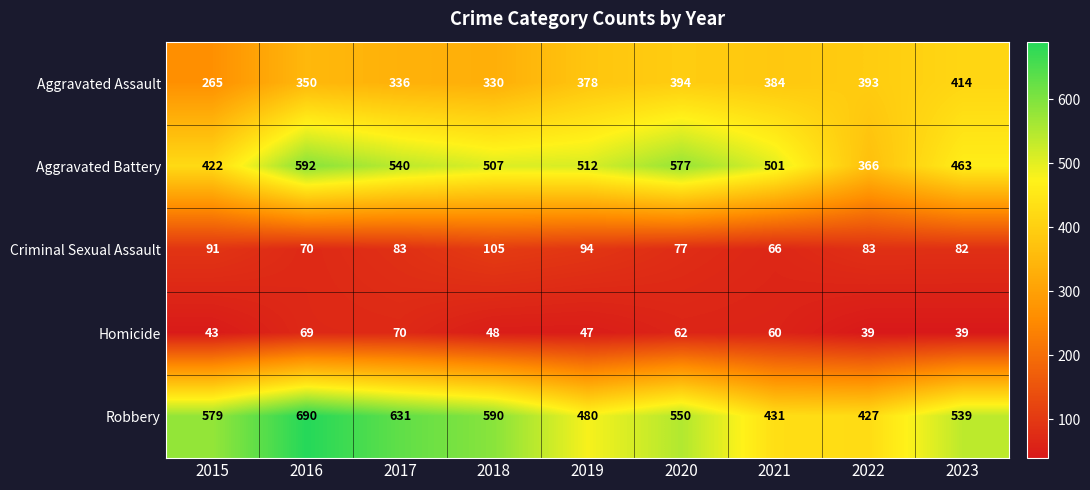

What is the greatest value displayed?

690